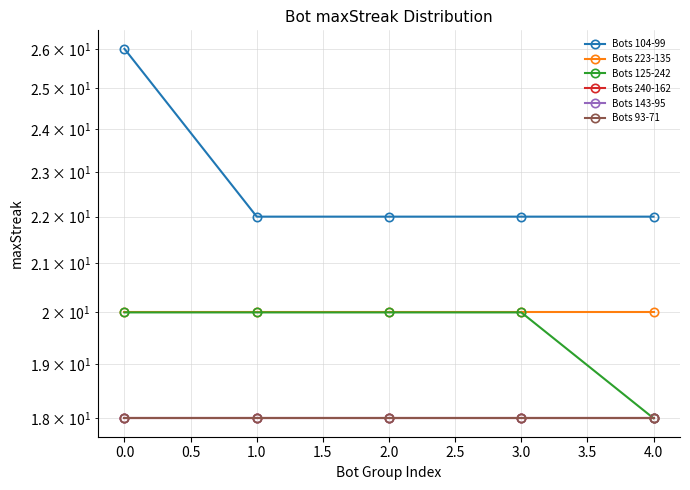

True or false: Bots 104-99 and Bots 143-95 intersect in this chart.

False